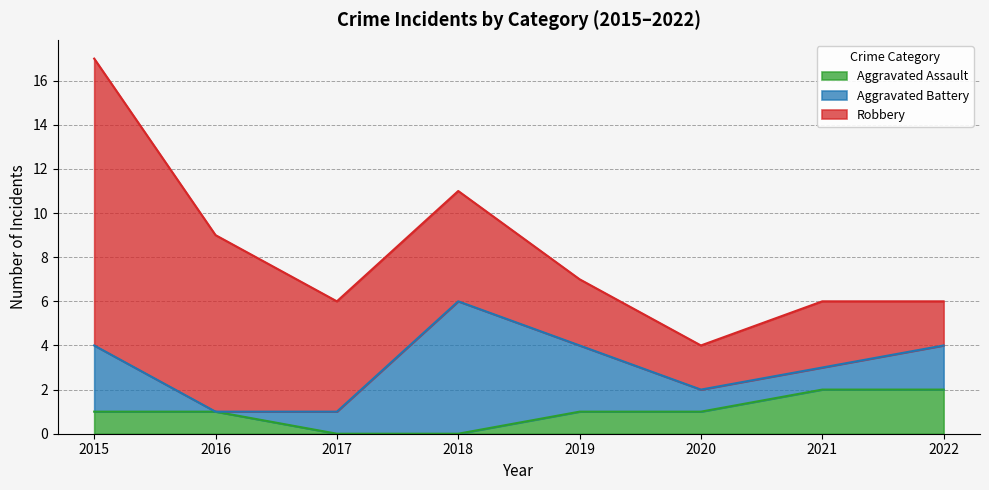

Which category has the lowest value in the Aggravated Assault series?

2017